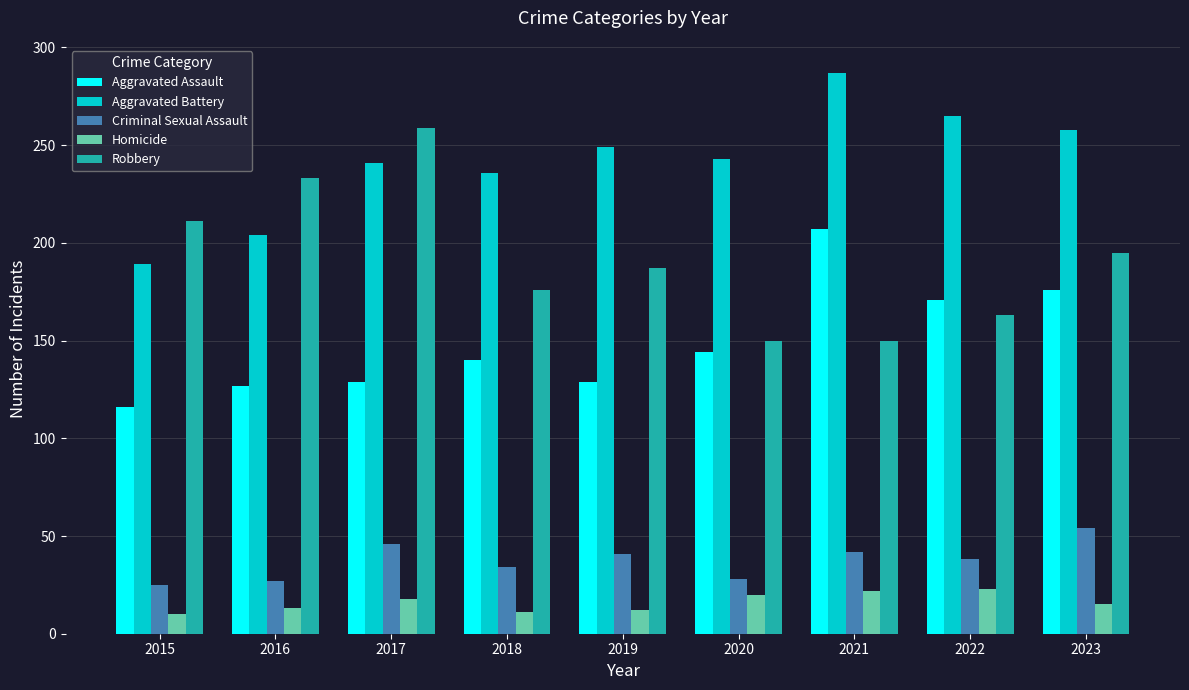

How many data points in Criminal Sexual Assault are less than 38?

4